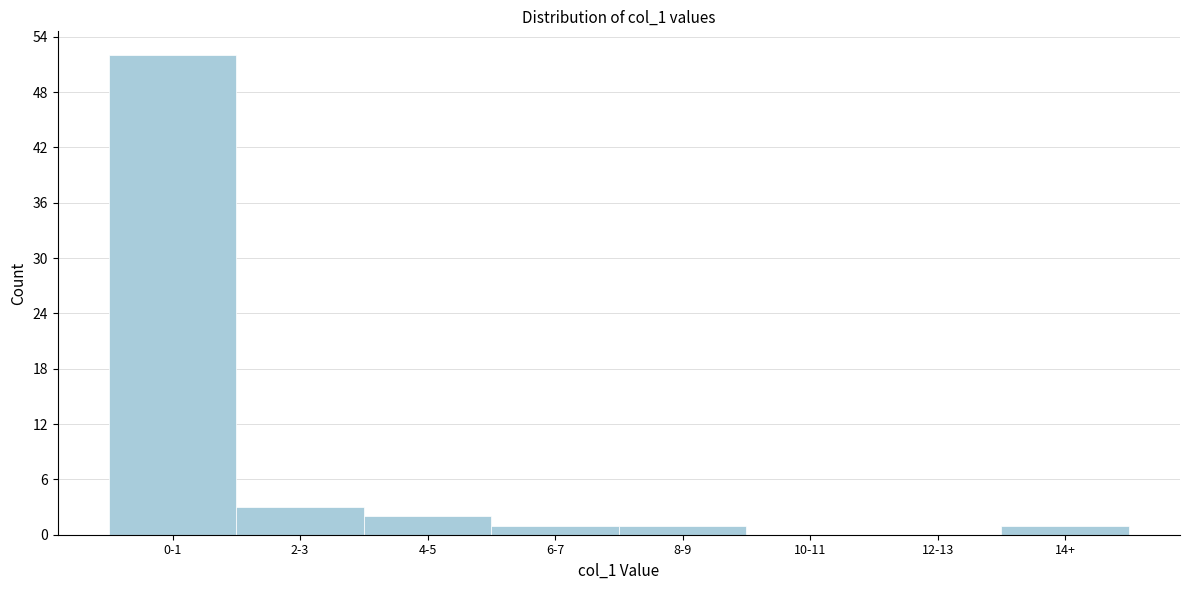

Reading left to right, extract all data points from this chart.

0-1=52	2-3=3	4-5=2	6-7=1	8-9=1	10-11=0	12-13=0	14+=1